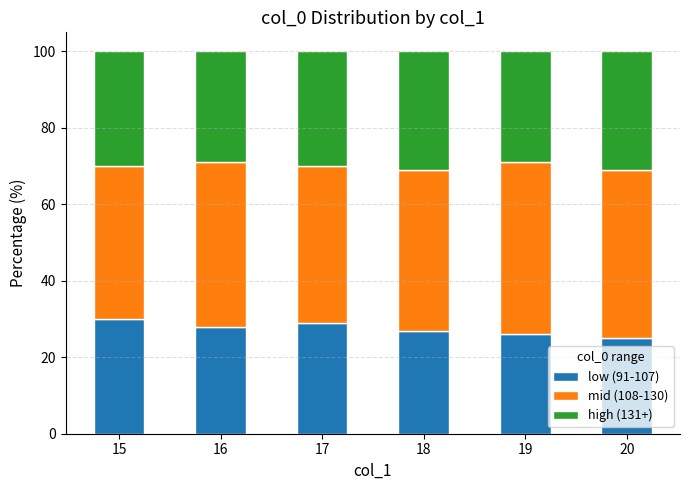

The value of low (91-107) at 18 is 27. True or false?

True